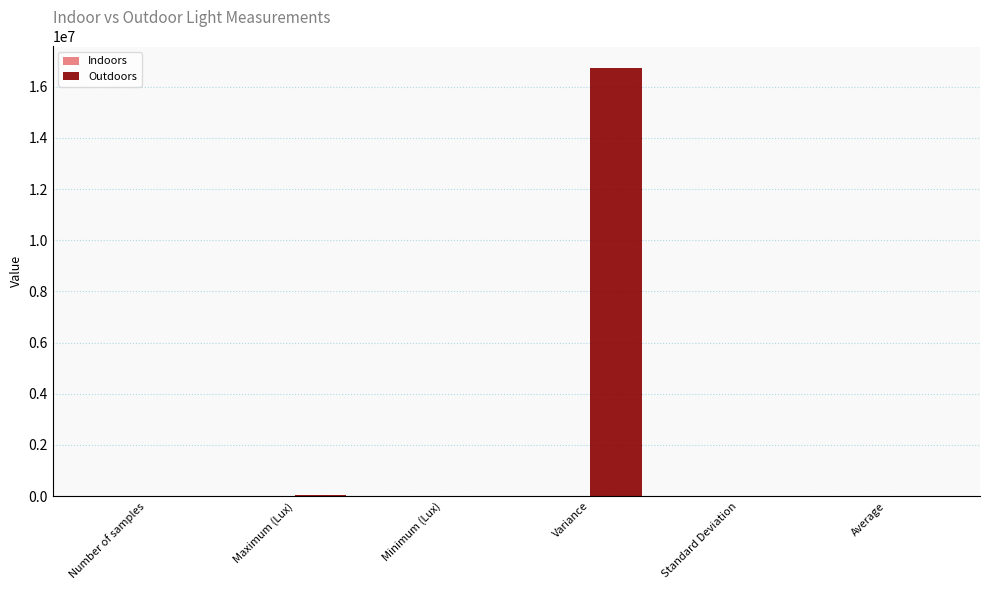

What is the maximum value shown in the chart?

16734385.8